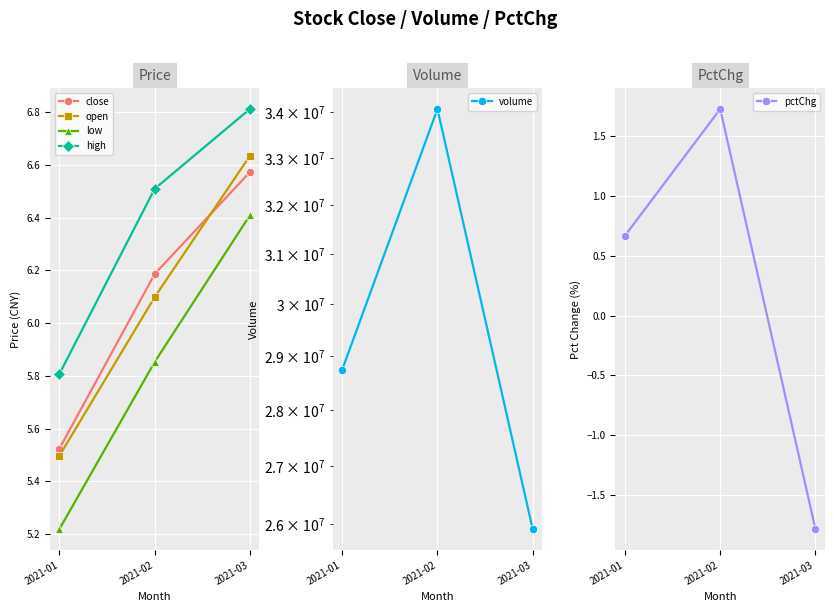

What is the sum of the pctChg values at 2021-03 and 2021-01?

-1.1